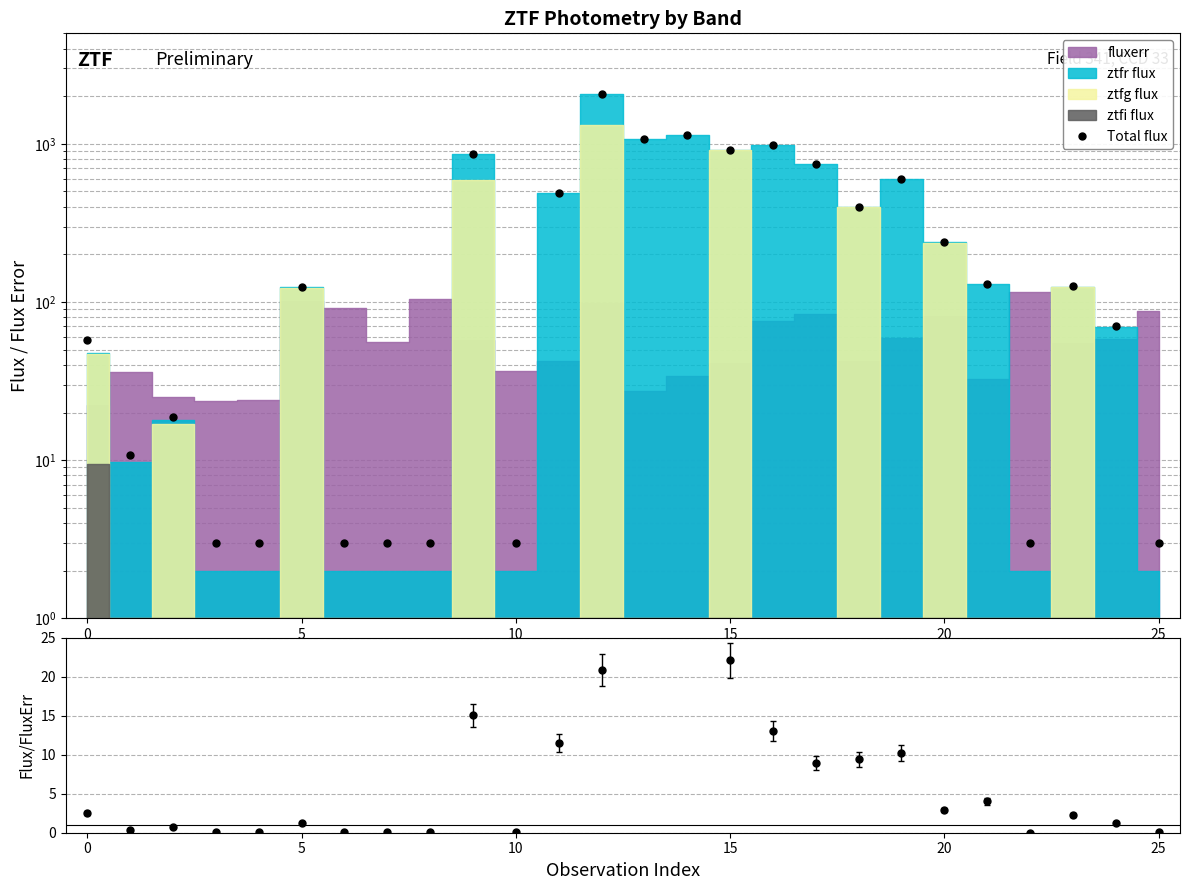

What is the maximum value shown in the chart?

2056.7